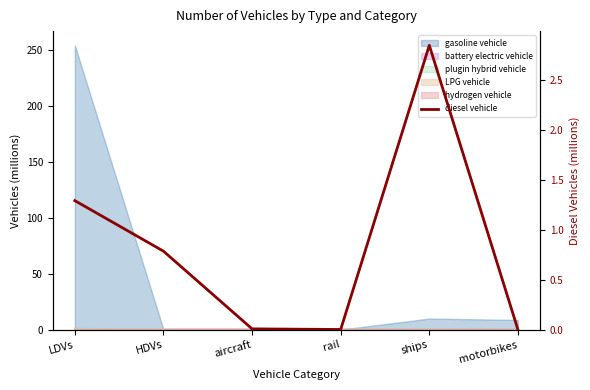

The value at motorbikes is 0.0. True or false?

True